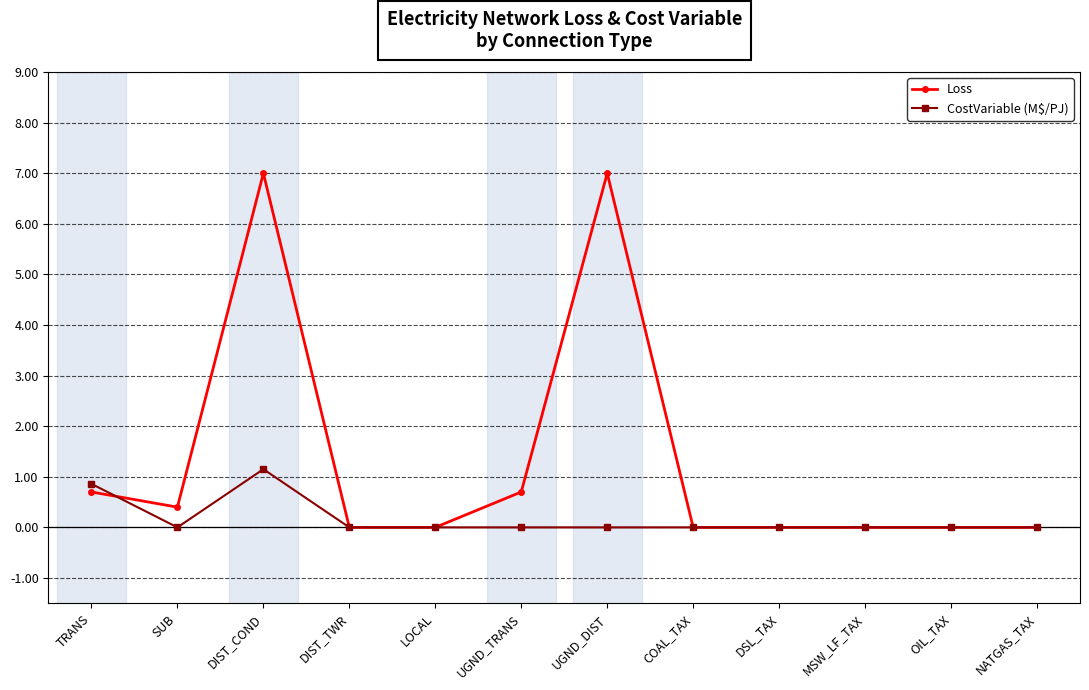

True or false: CostVariable (M$/PJ) has more than 0 interior local peaks.

True